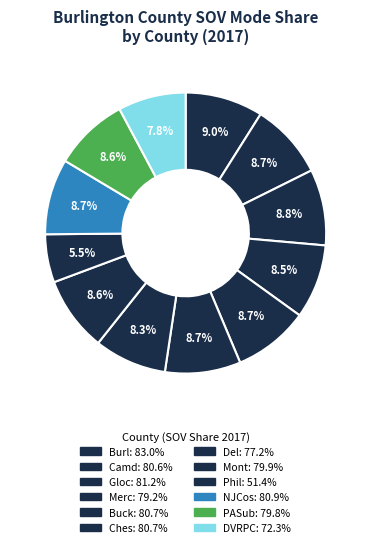

Does any single category account for the majority?

No